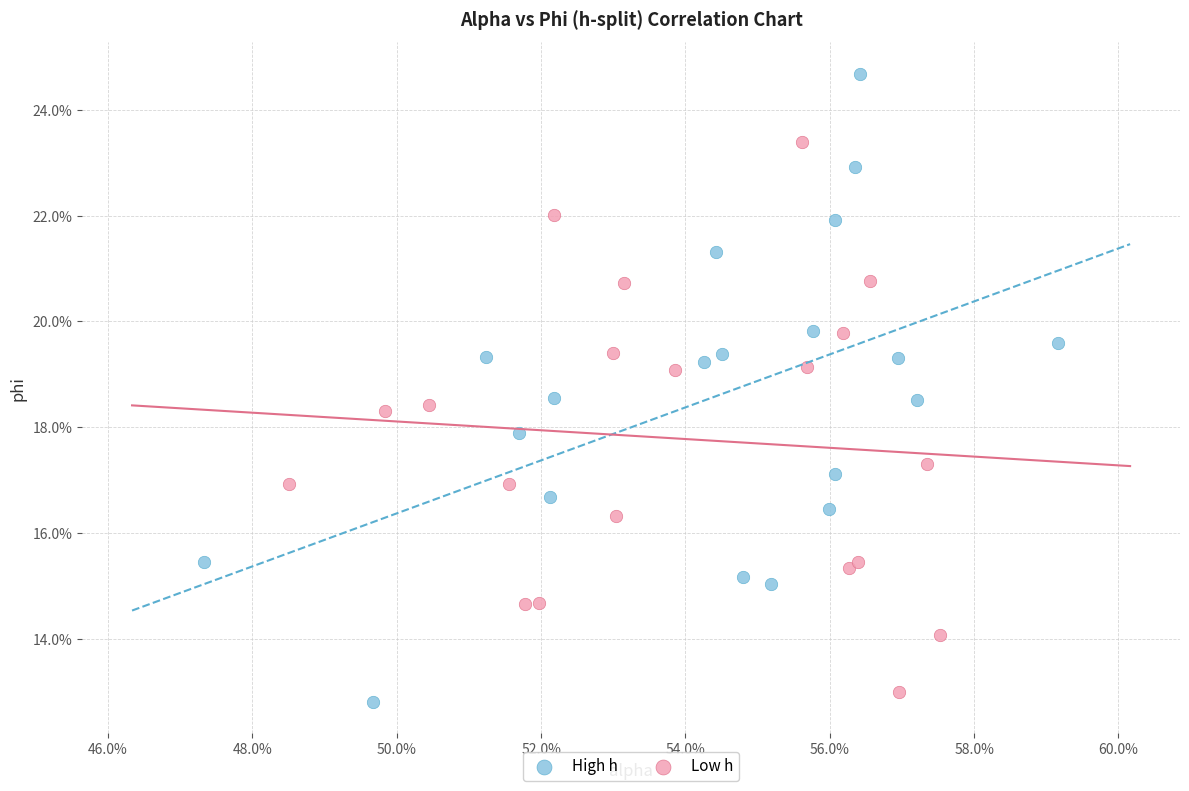

Which series has the largest Y range (max minus min)?

High h